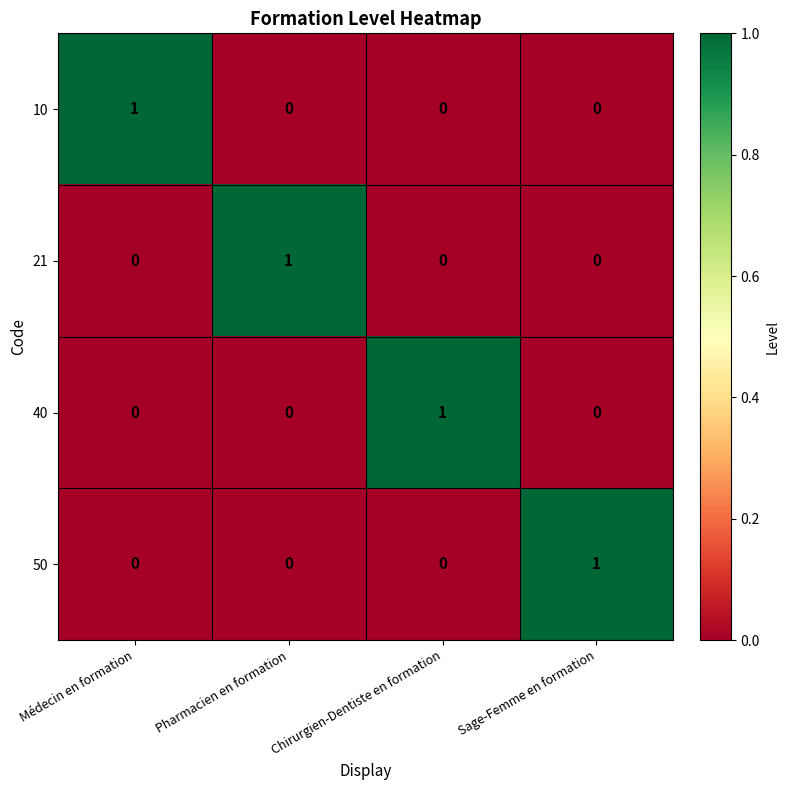

Count the 21 values in the range 0 to 1.

4